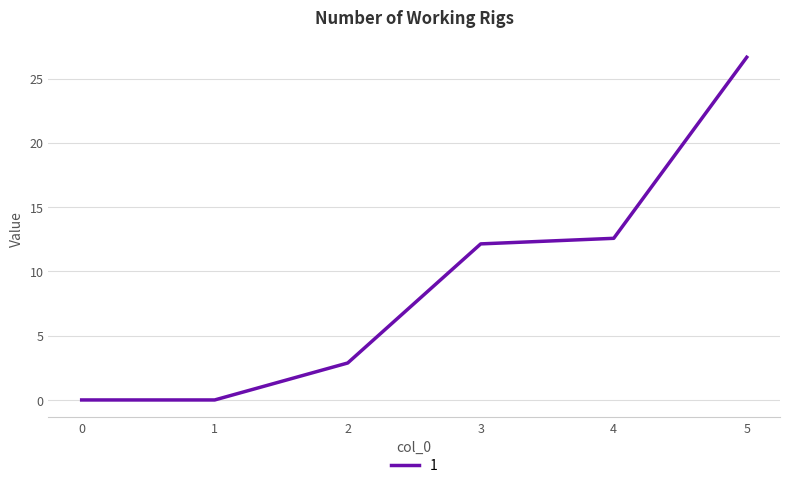

What is the greatest value displayed?

26.7